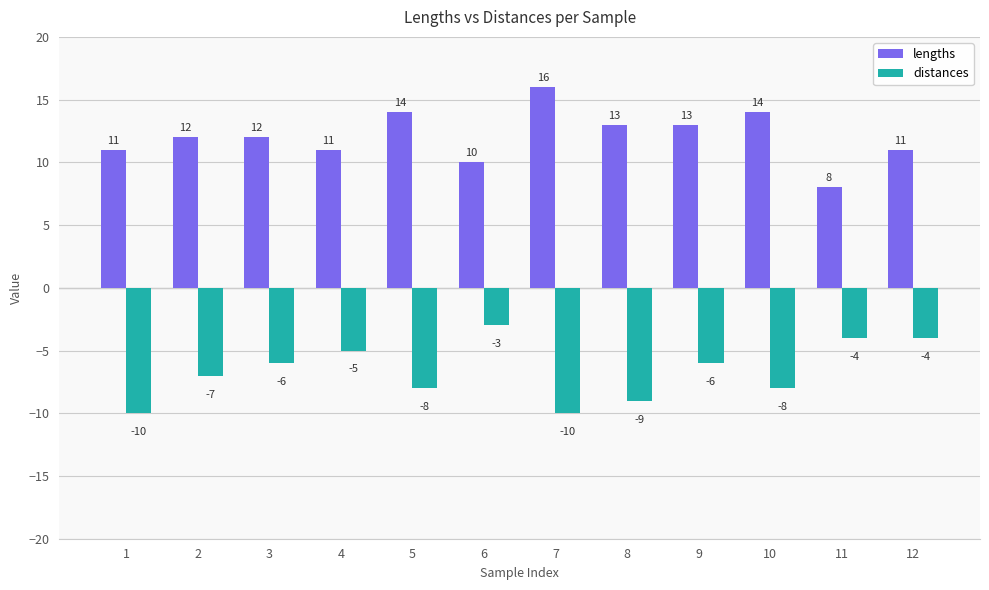

What is the difference between the highest and lowest values at 6?

13